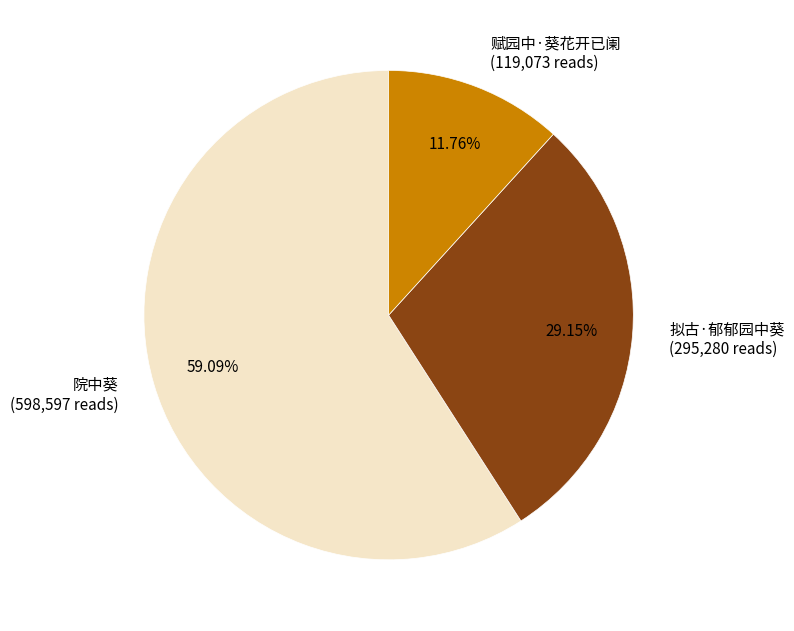

Is it true that 赋园中·葵花开已阑 is 12% of the pie?

True